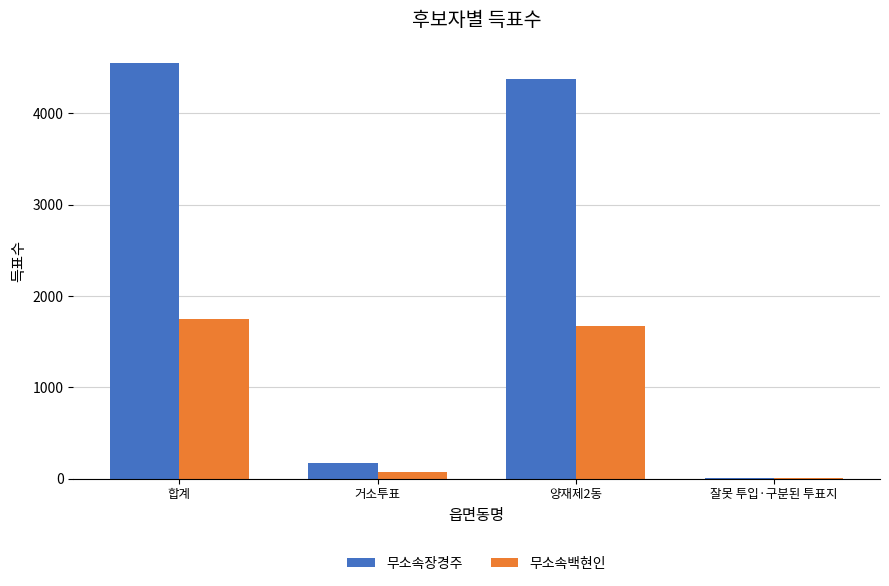

What is the maximum value shown in the chart?

4548